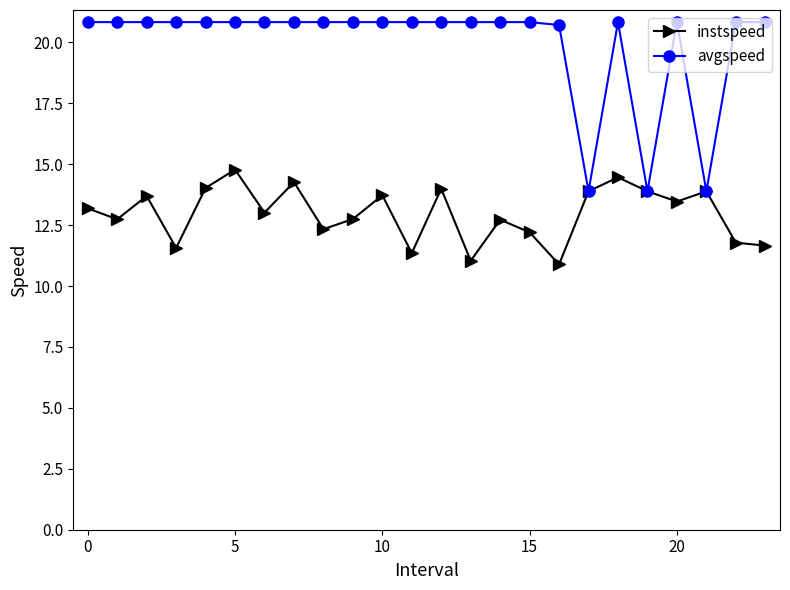

Rank the series by their average value, from lowest to highest.

instspeed, avgspeed